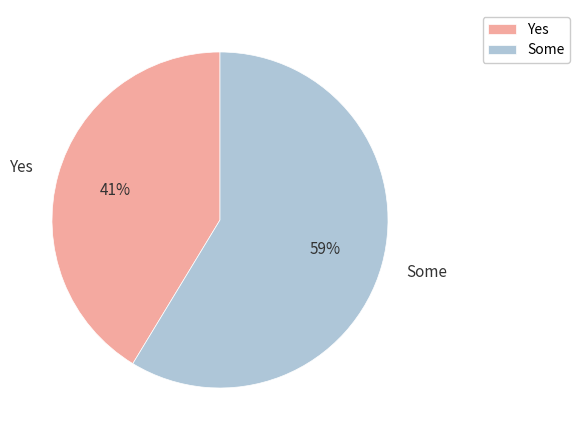

How many segments does this pie chart have?

2